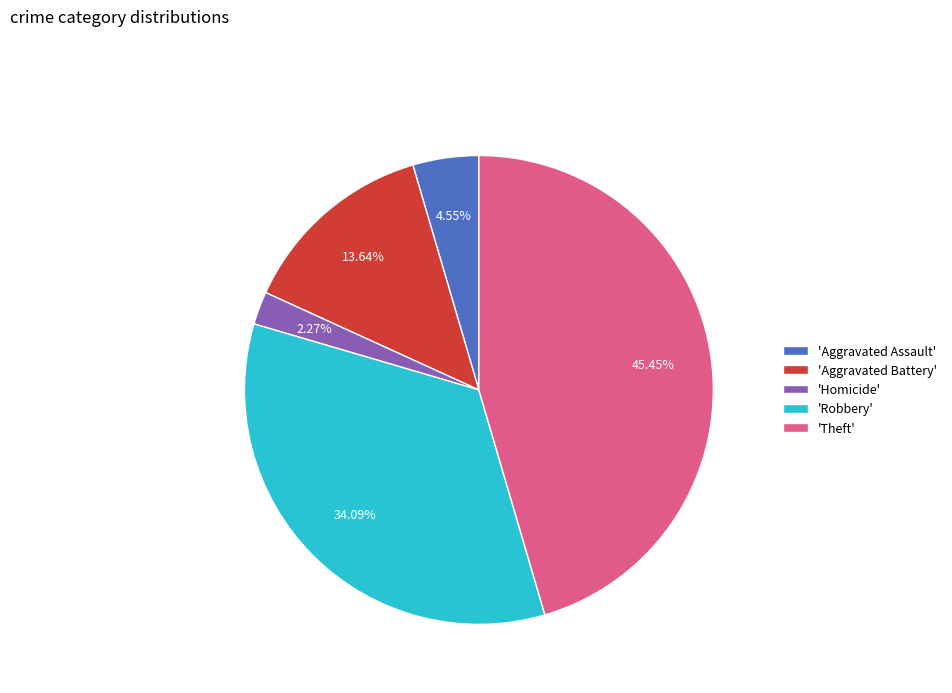

Does any single category account for the majority?

No